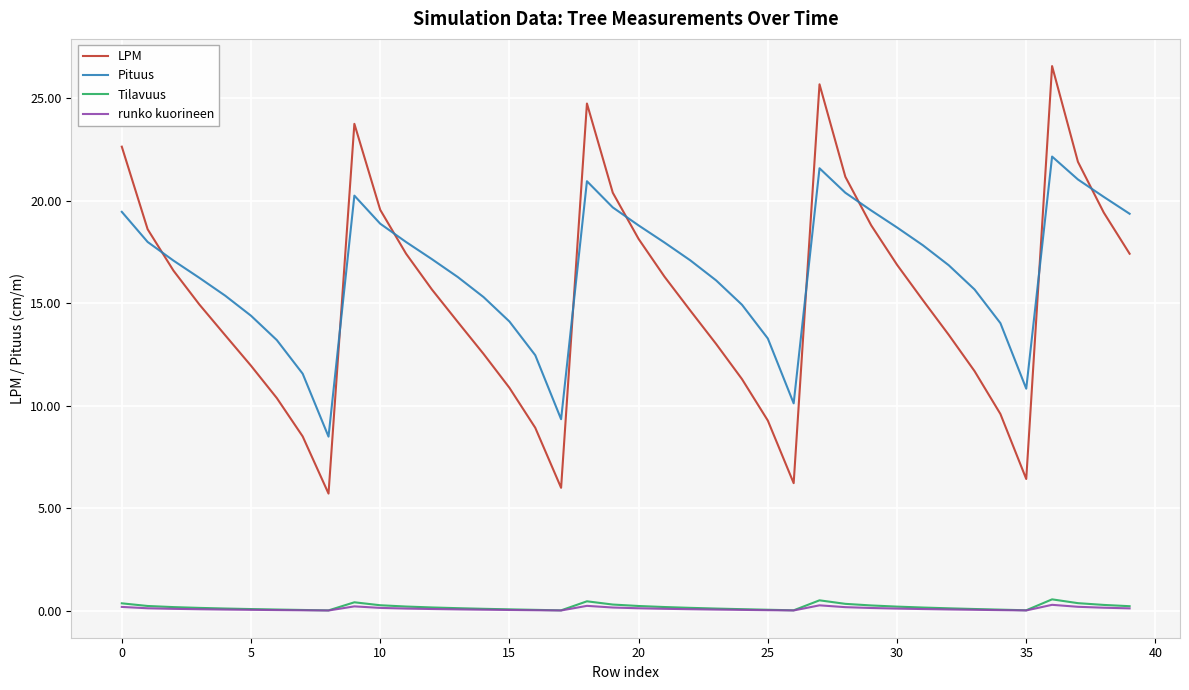

Which series has the largest range (max minus min)?

LPM